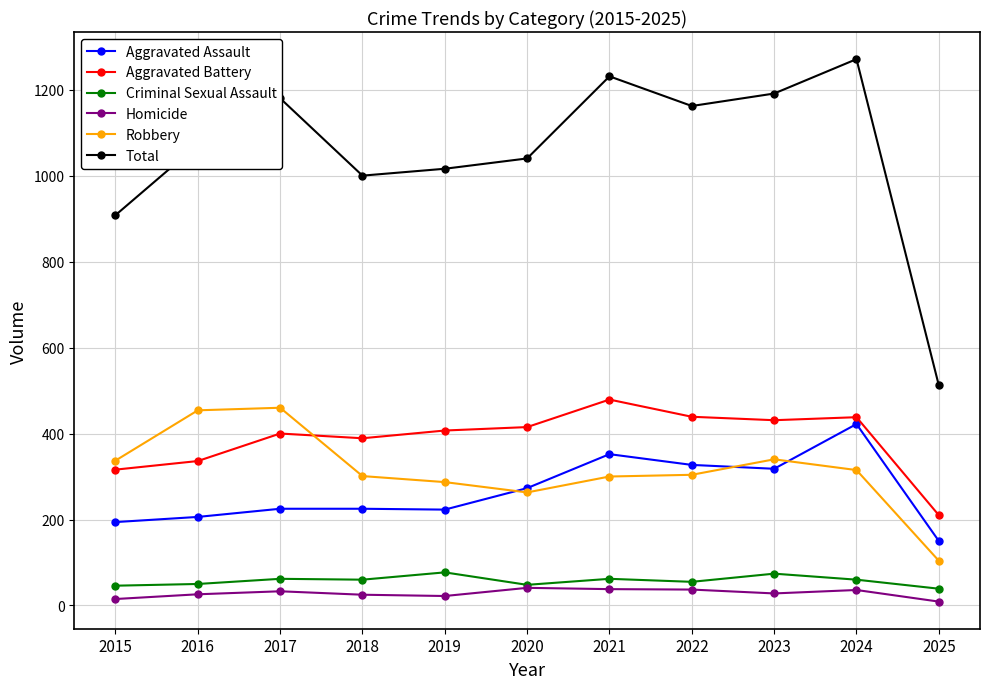

True or false: Robbery and Criminal Sexual Assault intersect in this chart.

False